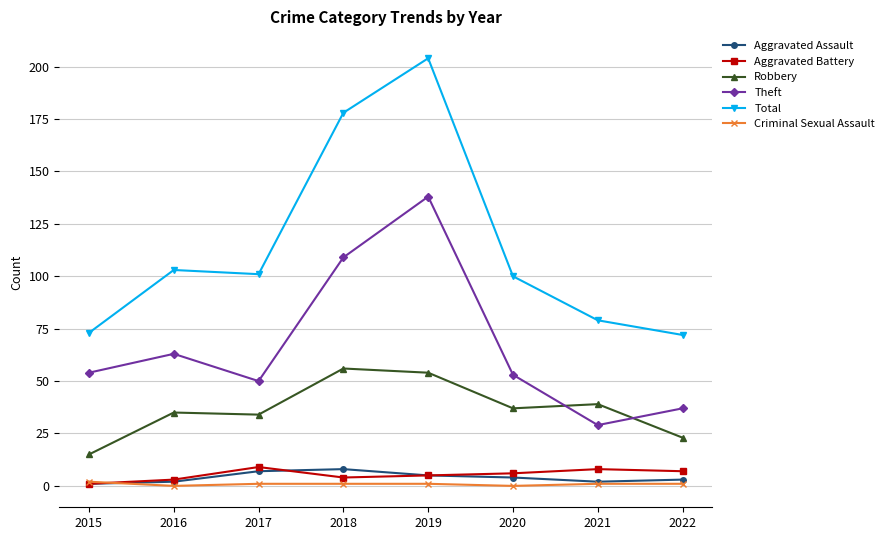

Between 2020 and 2021, which series saw the biggest shift?

Theft